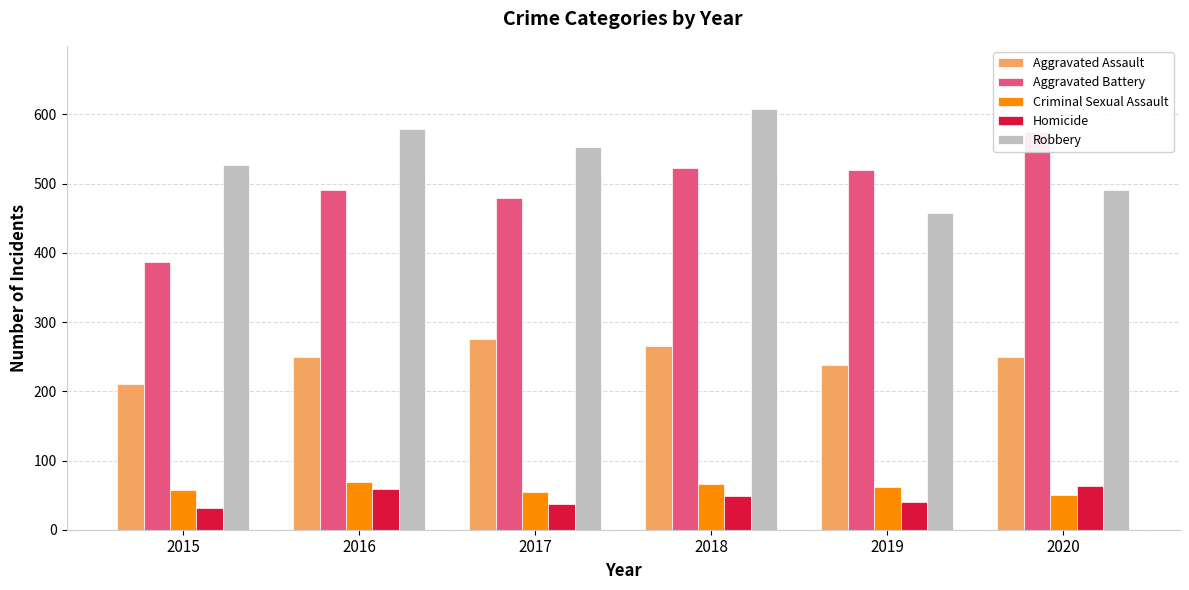

Which series has the largest total across all categories?

Robbery